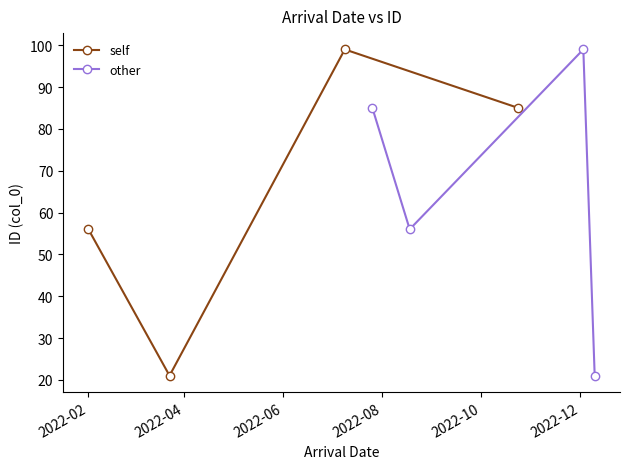

What is the value of the other point at the 3rd from the left?

99